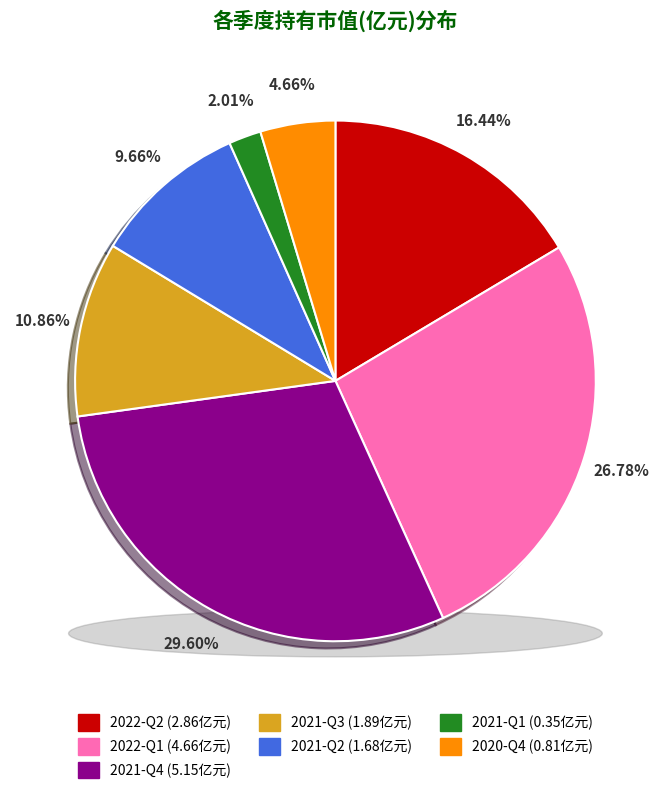

To the nearest percent, what portion does 2022-Q2 represent?

16%